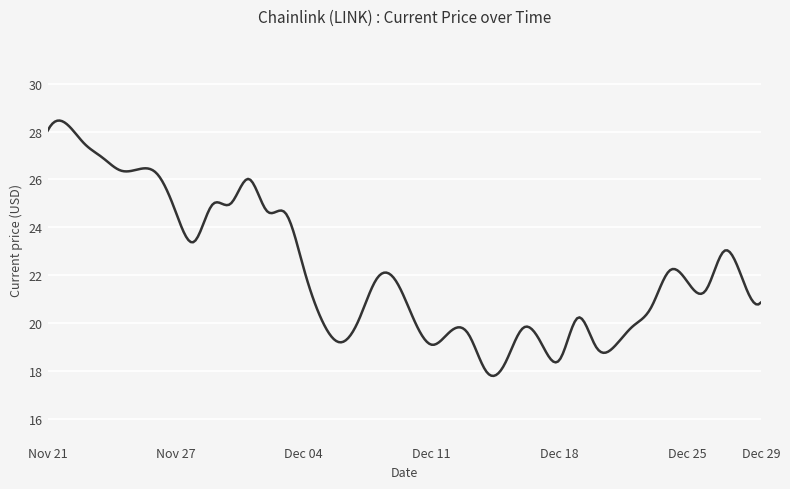

What is the maximum value shown in the chart?

28.5